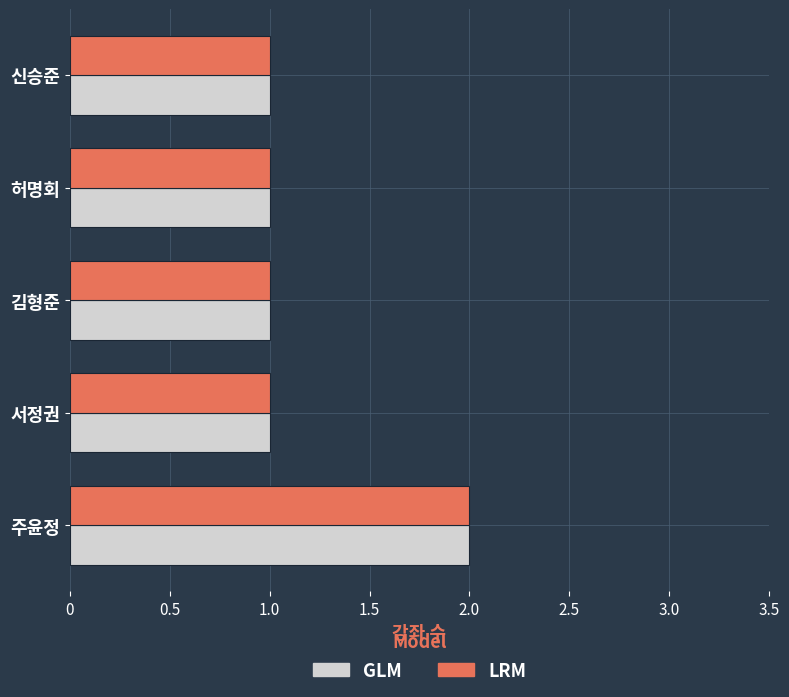

What is the average value of the LRM series?

1